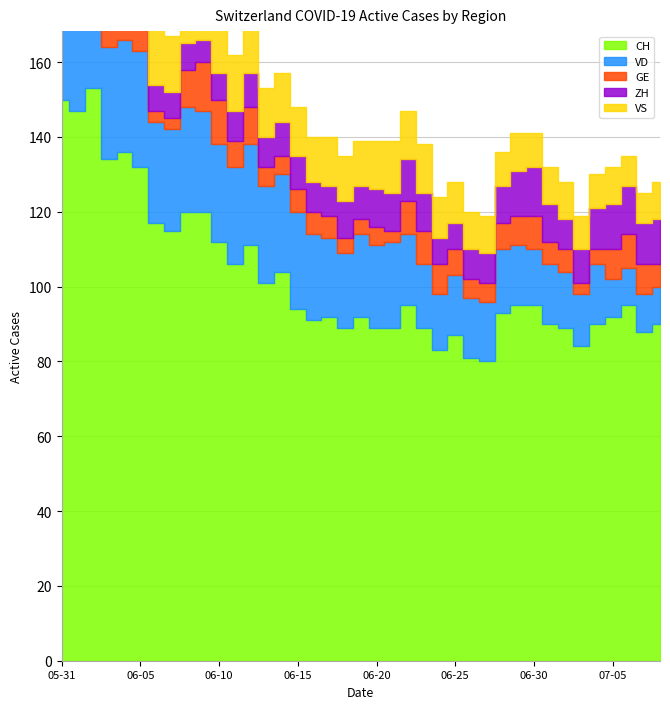

True or false: VS and CH cross at least once.

False